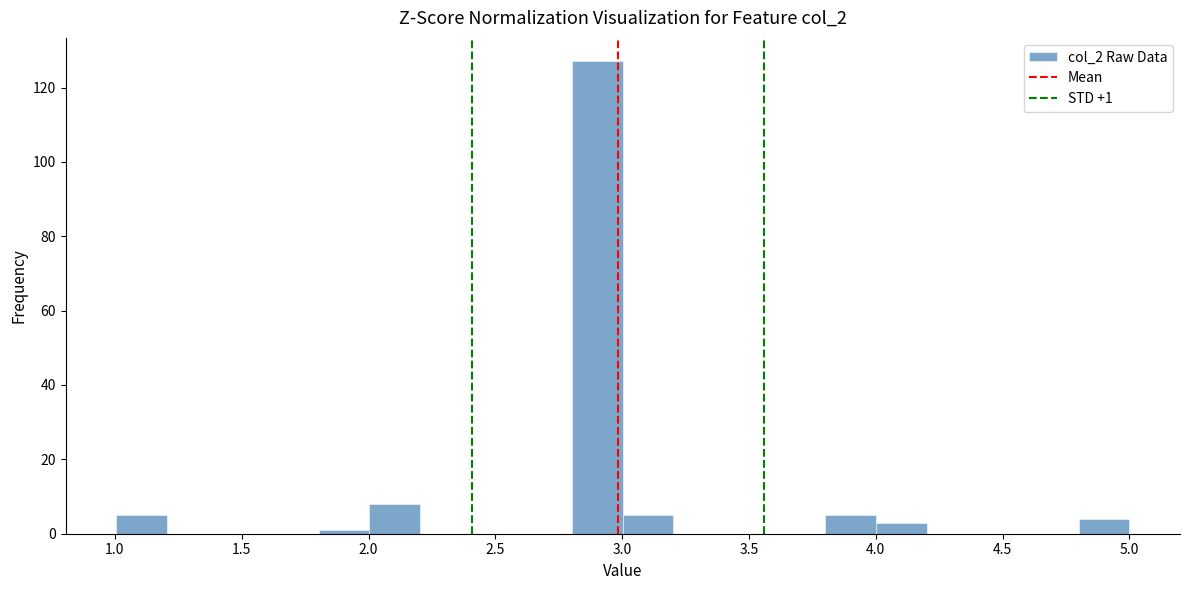

Around what value on the x-axis is the tallest bar? Give the approximate position of its centre, as read against the axis.

2.90